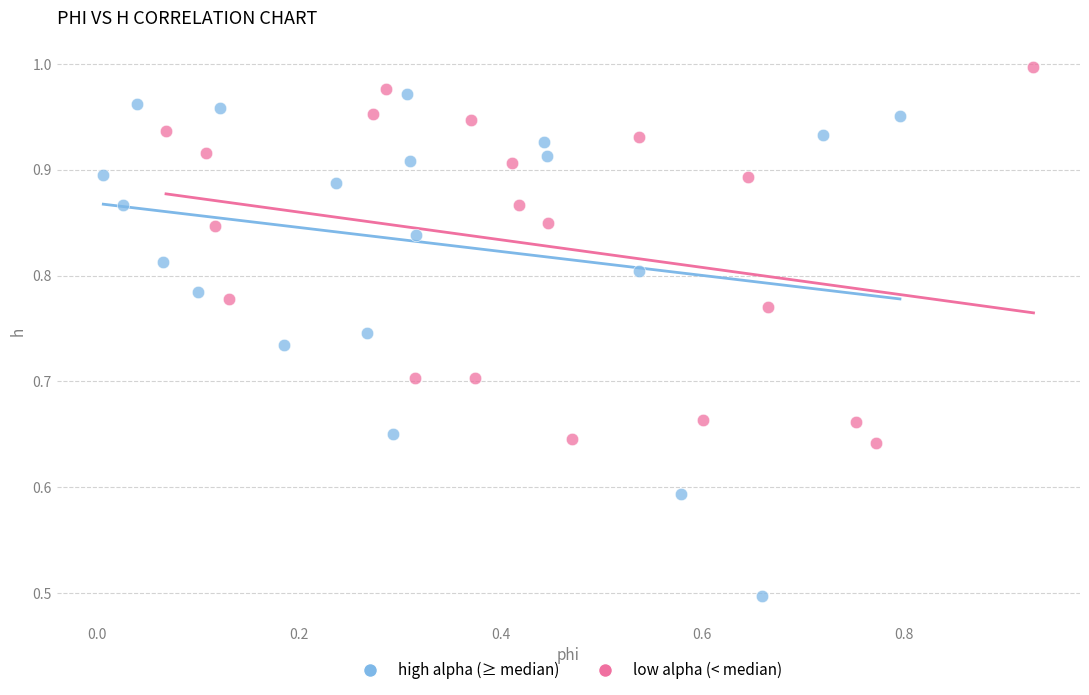

Which series reaches the minimum Y coordinate?

high alpha (≥ median)